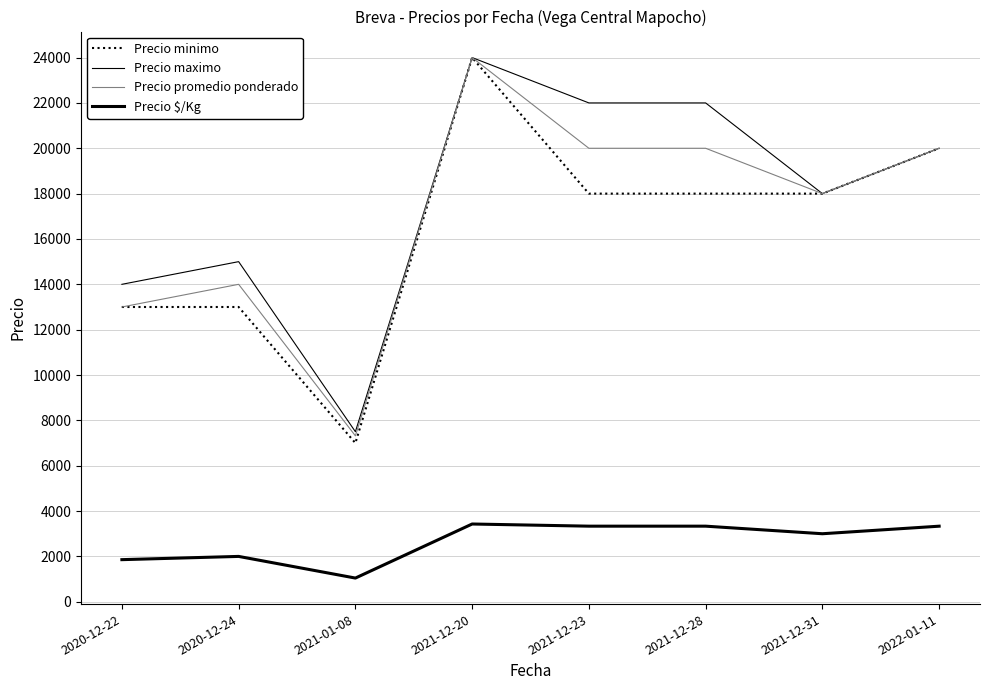

What is the value of the Precio minimo point at the 5th from the left?

18000